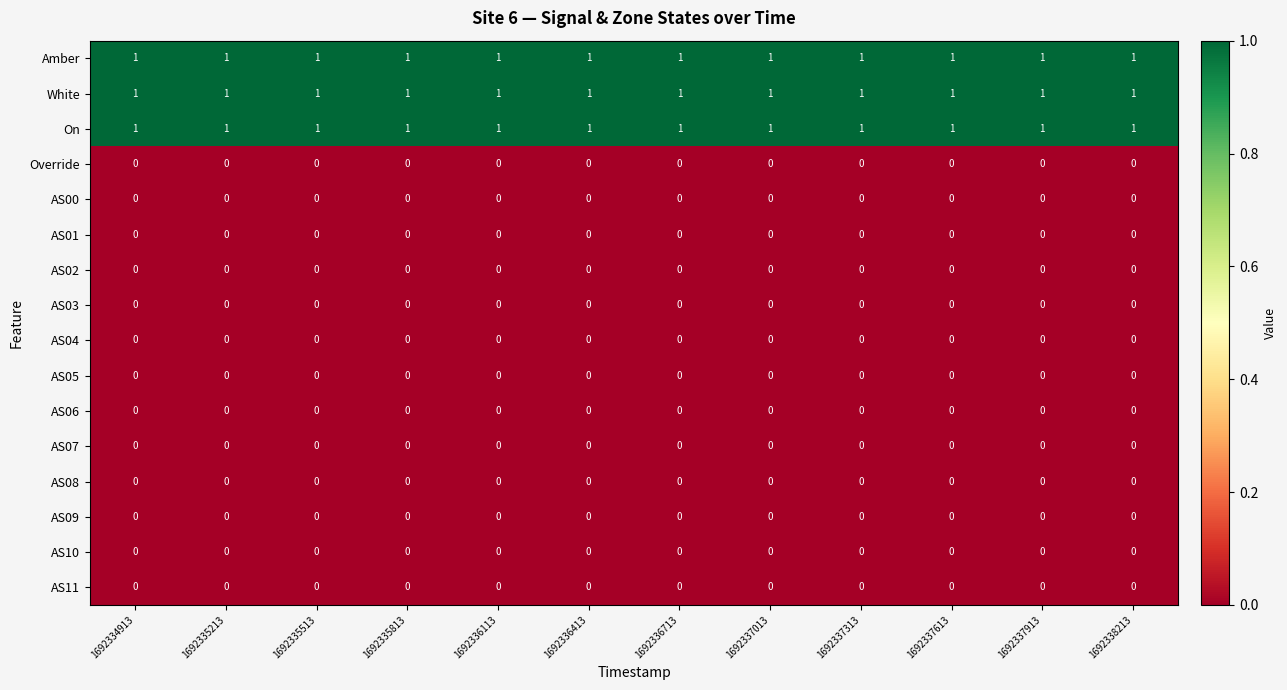

Is the value of White at 1692334913 greater than the value of AS11 at 1692335813?

Yes